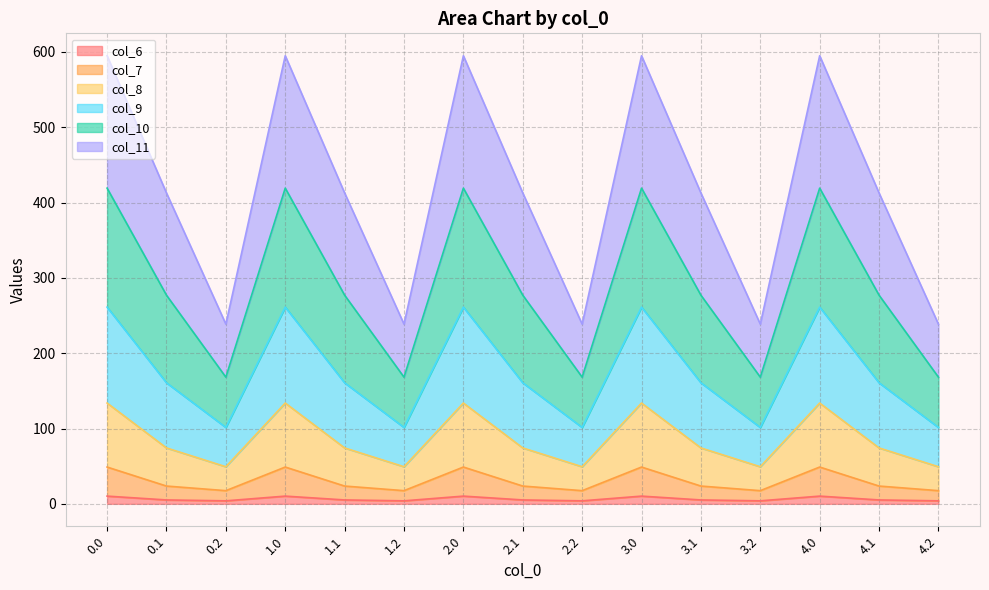

List the labels in order of col_6 value, smallest first.

0.2, 1.2, 2.2, 3.2, 4.2, 0.1, 1.1, 2.1, 3.1, 4.1, 0.0, 1.0, 2.0, 3.0, 4.0